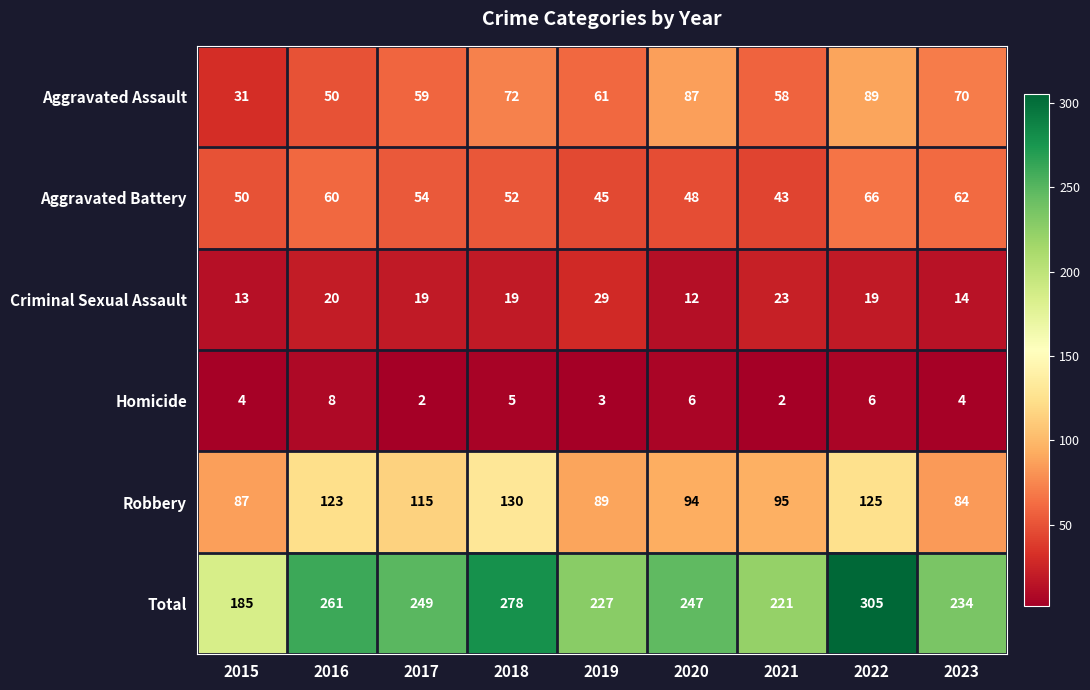

Which series has the largest range (max minus min)?

Total